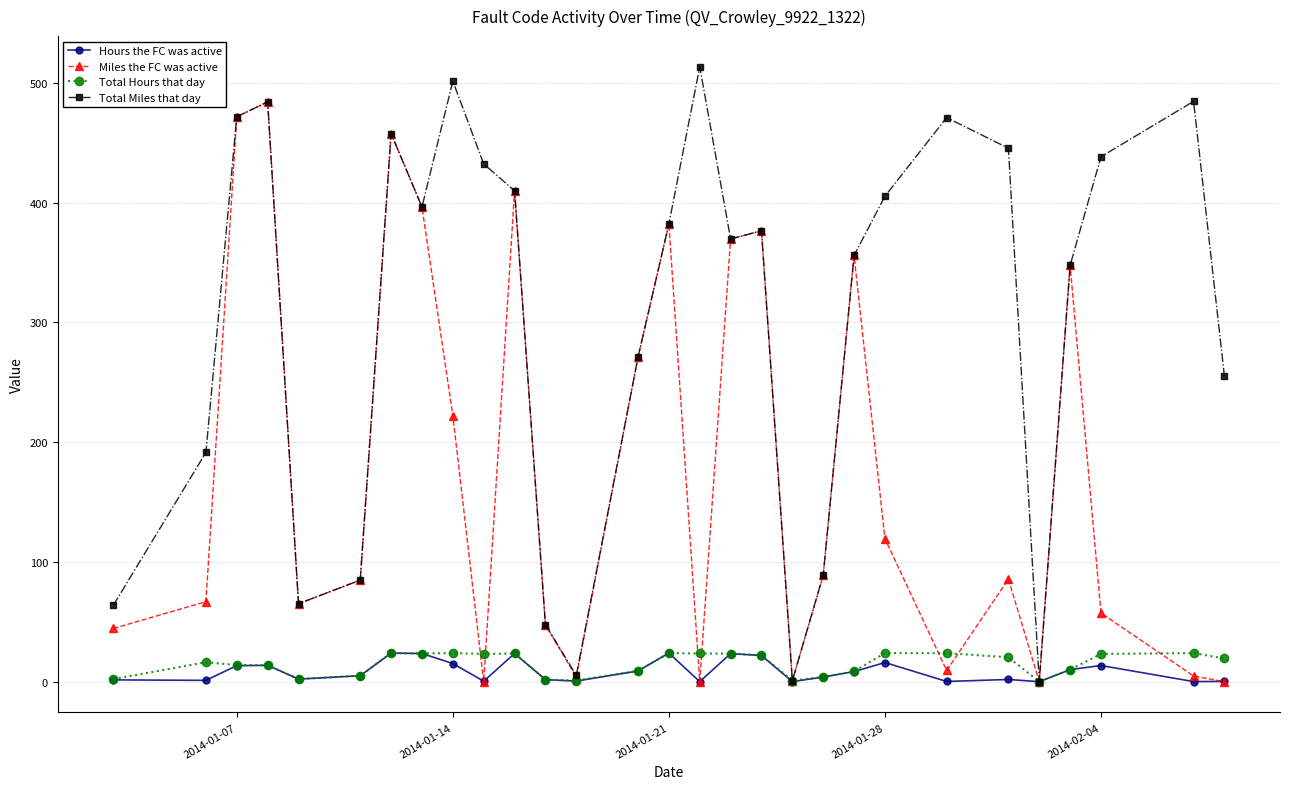

Which series has the largest total across all categories?

Total Miles that day